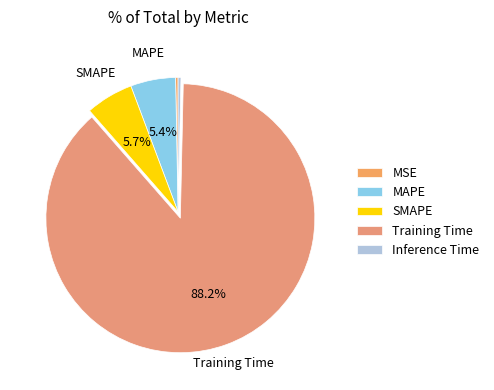

To the nearest percent, what is the average slice percentage?

20%